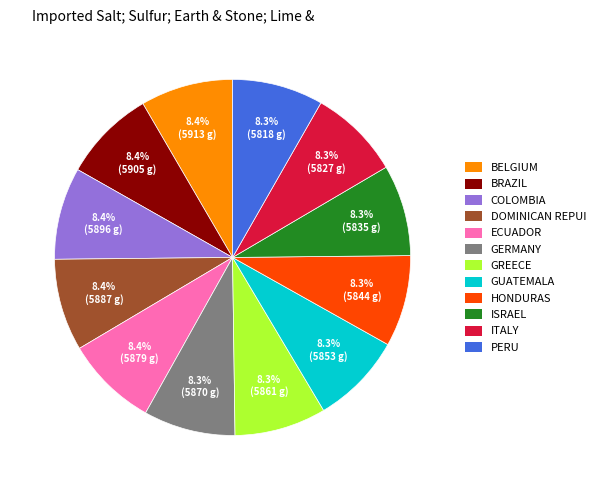

Does any single category account for the majority?

No